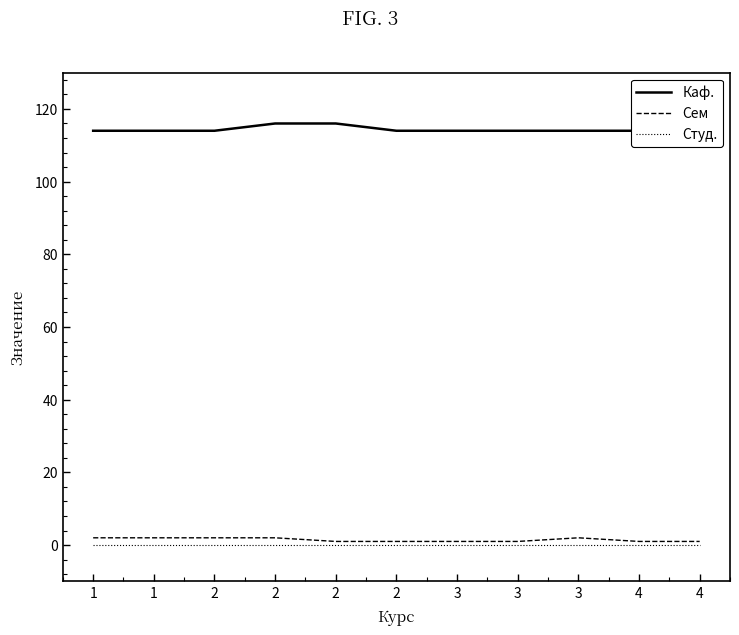

Which series has the largest total across all categories?

Каф.